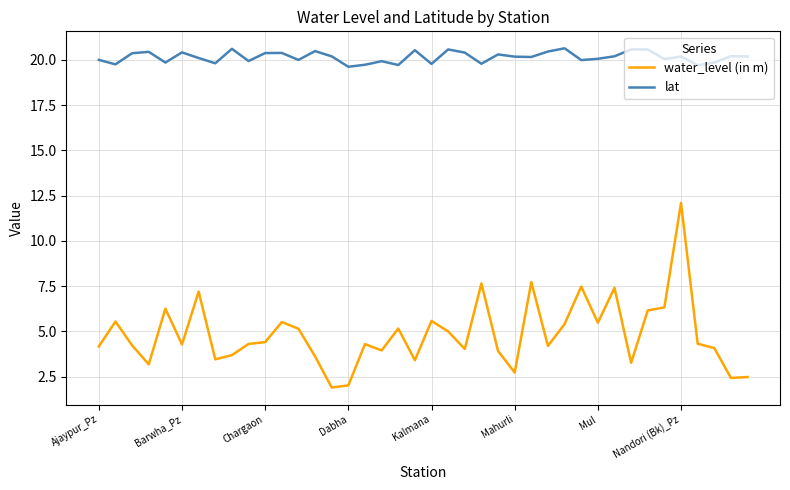

True or false: water_level (in m) and lat intersect in this chart.

False